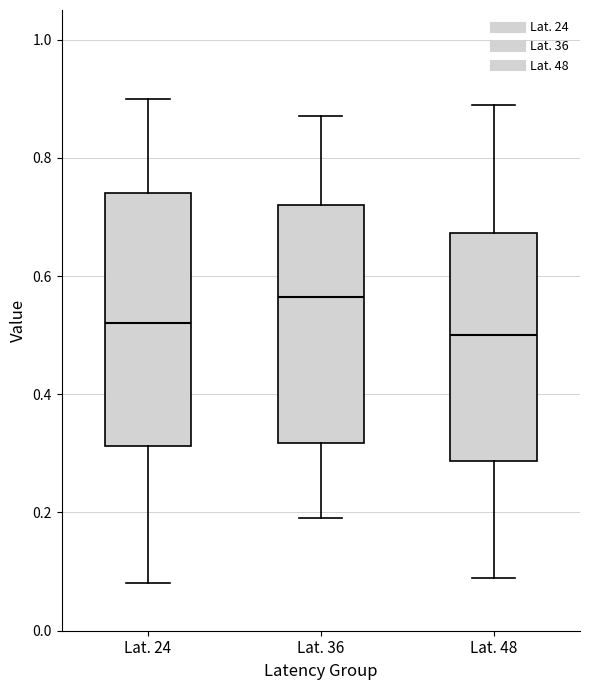

Which box has the lowest median line?

Lat. 48